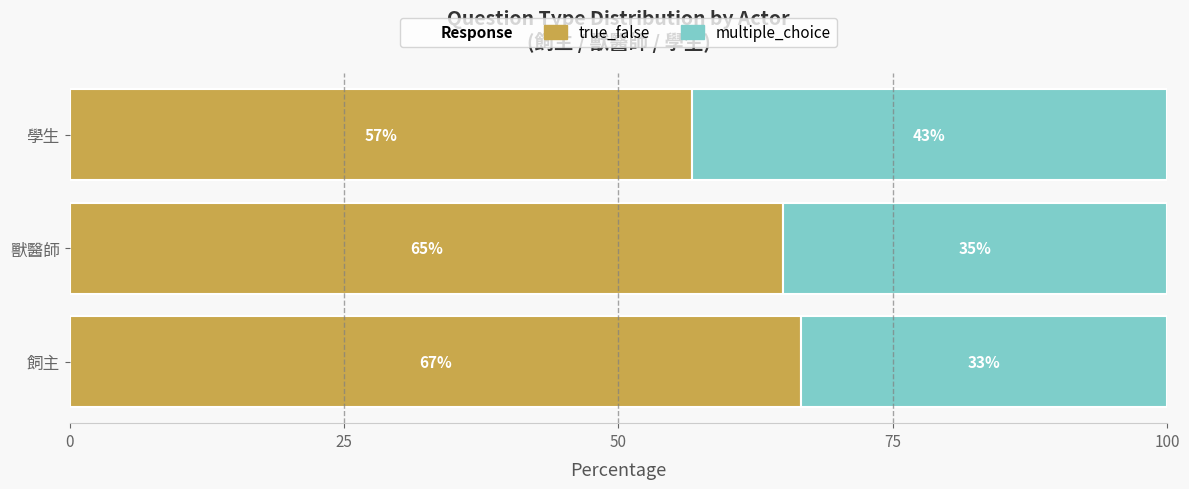

At which label does true_false reach its minimum?

學生